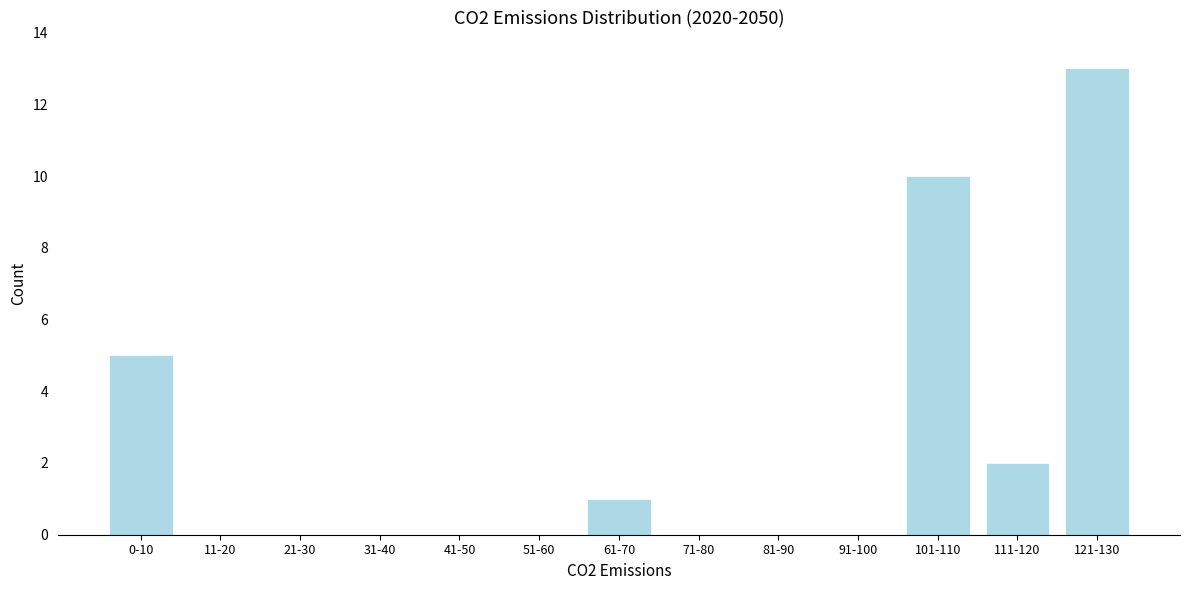

Reading left to right, transcribe all the data shown in this chart.

0-10=5	11-20=0	21-30=0	31-40=0	41-50=0	51-60=0	61-70=1	71-80=0	81-90=0	91-100=0	101-110=10	111-120=2	121-130=13